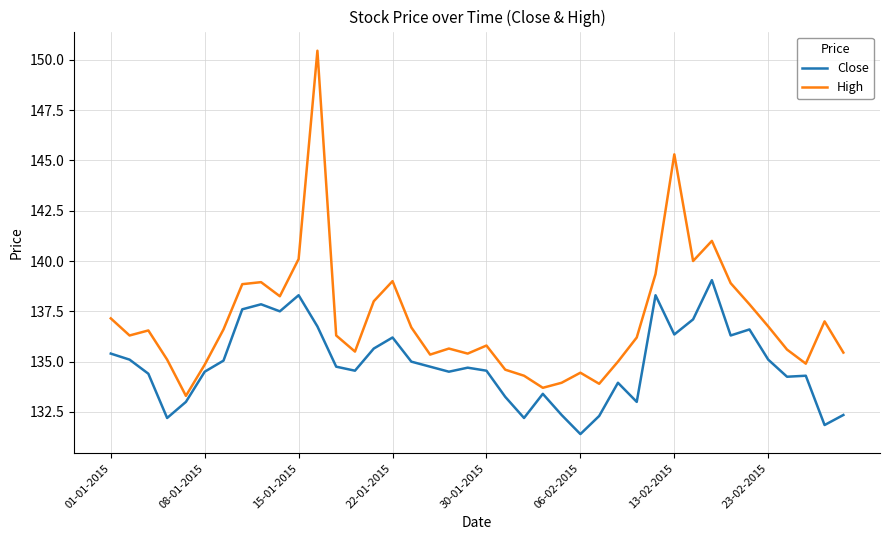

What is the minimum value shown in the chart?

131.4